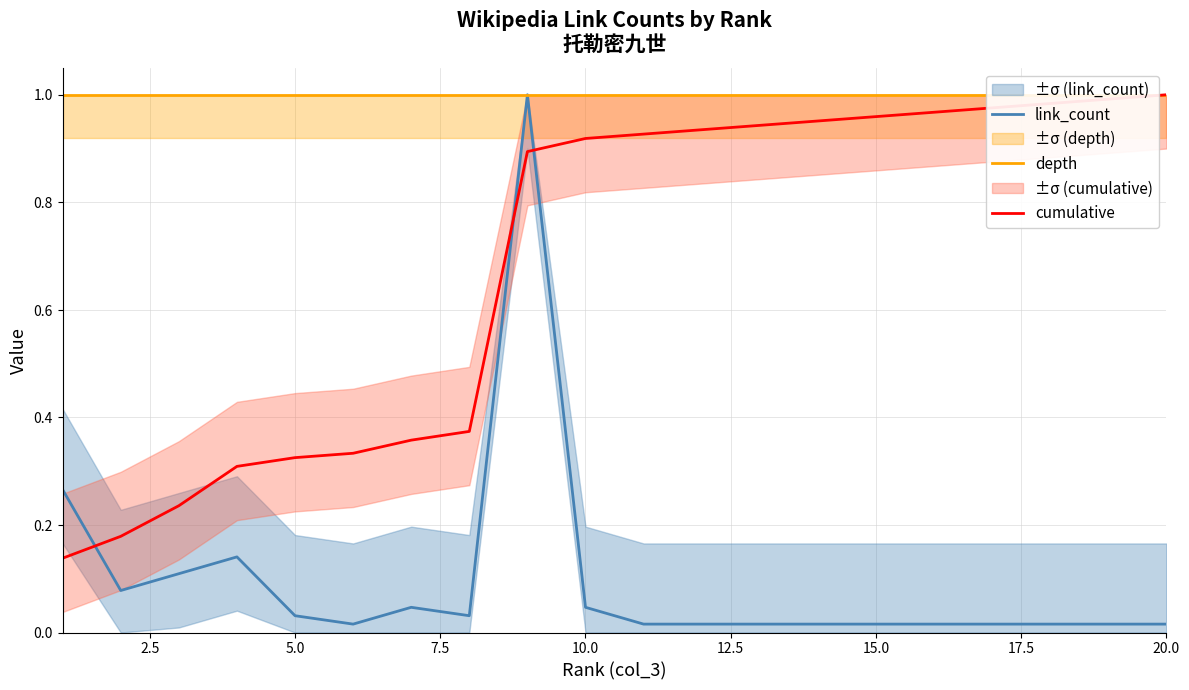

Which series ends up on top after the final intersection of link_count and cumulative?

cumulative